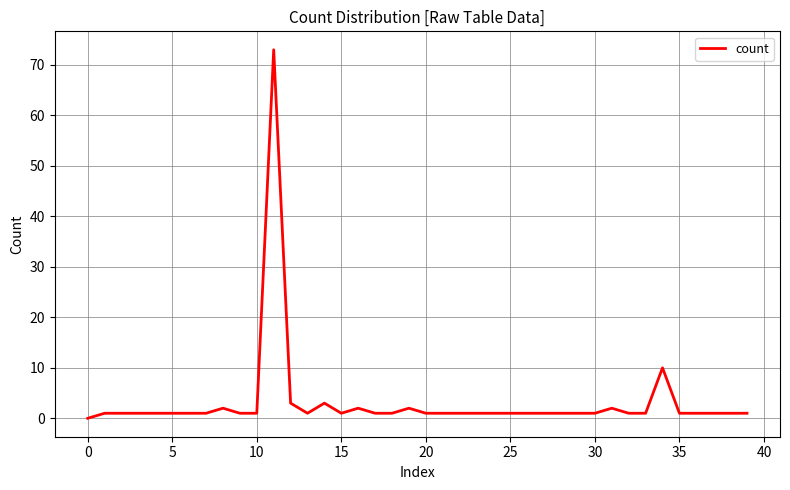

What is the difference between the maximum and minimum values?

73